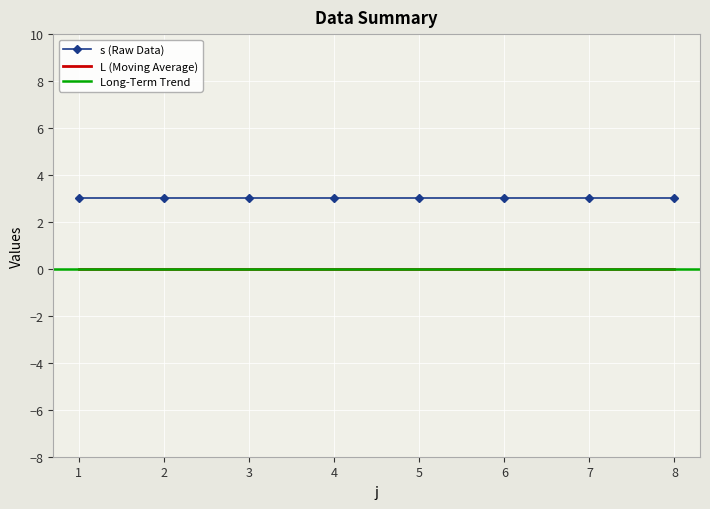

True or false: s (Raw Data) and L (Moving Average) intersect in this chart.

False